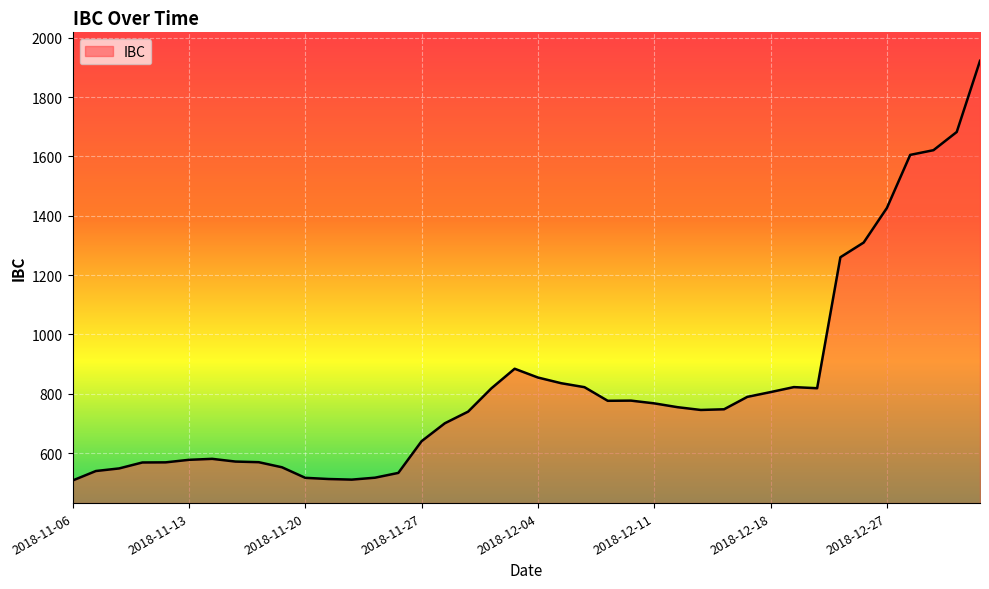

What is the maximum value shown in the chart?

1922.4